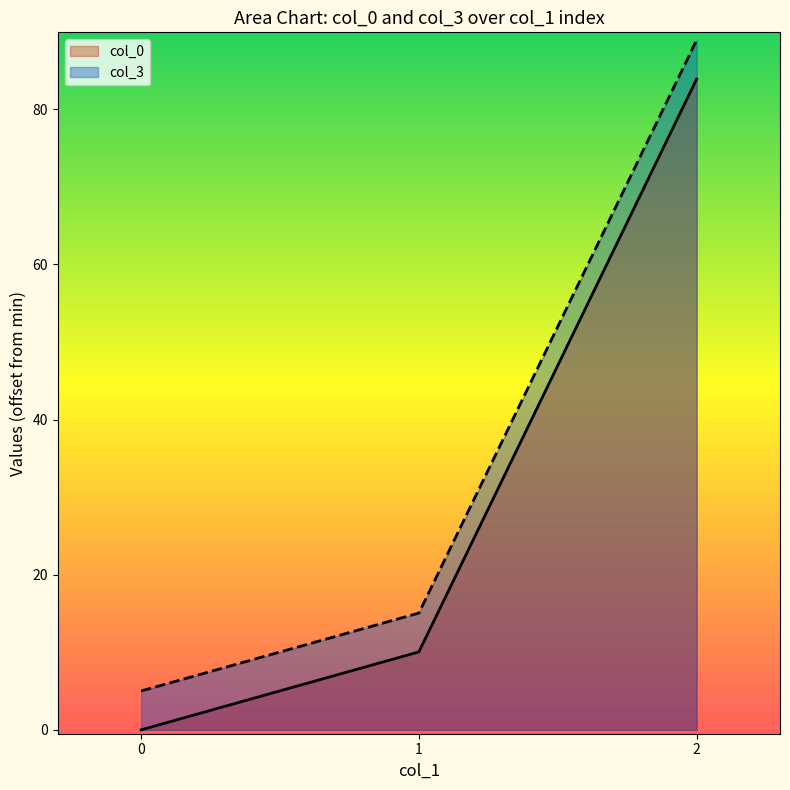

The col_3 series shows 8.6 at 0. True or false?

False